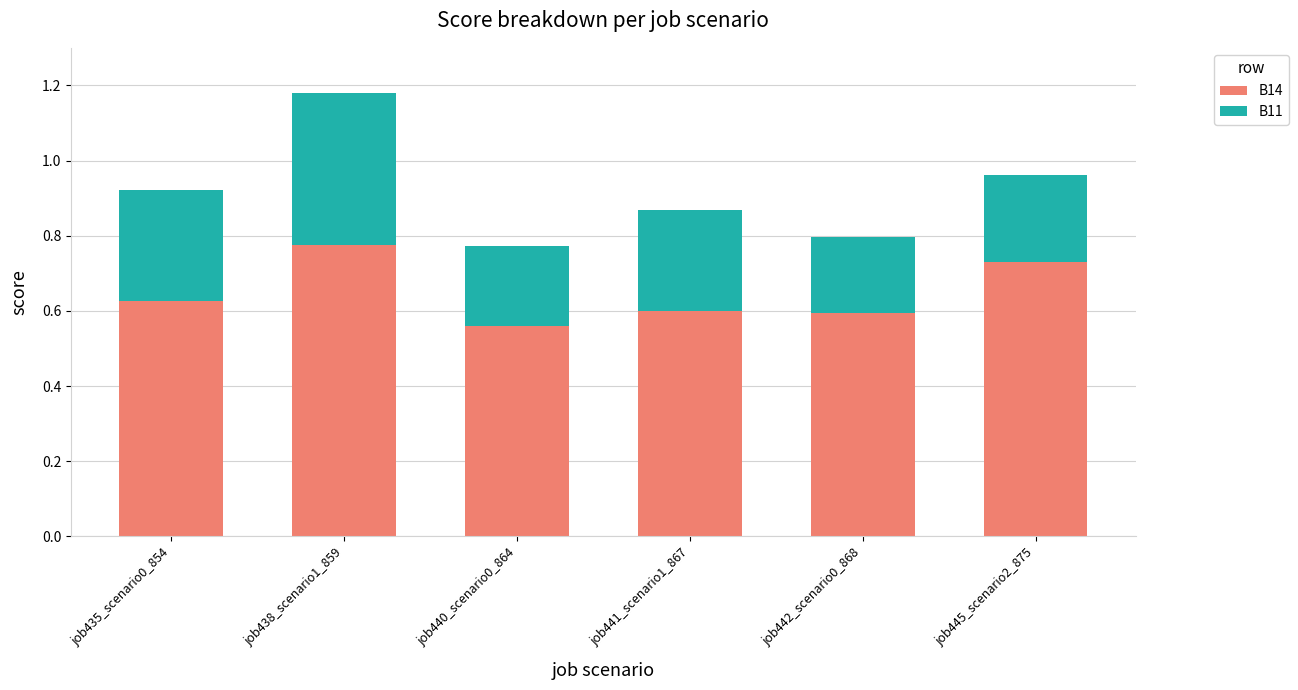

At which label is B14 closest to 0?

job440_scenario0_864